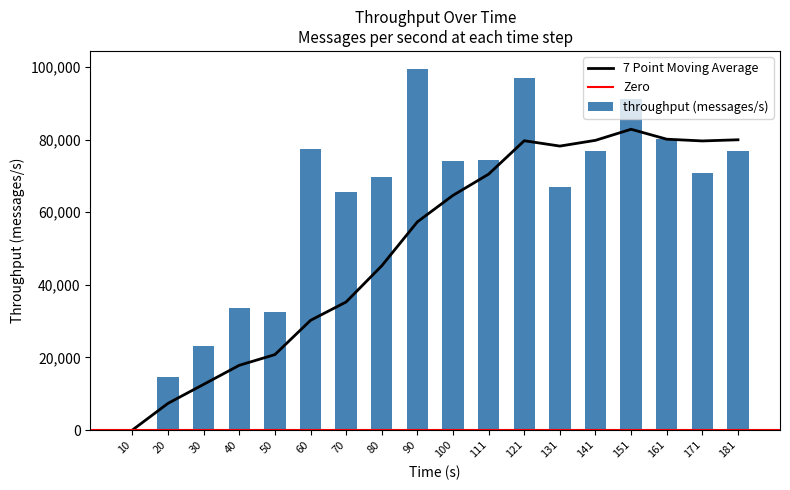

At which label is the value closest to 49741?

70